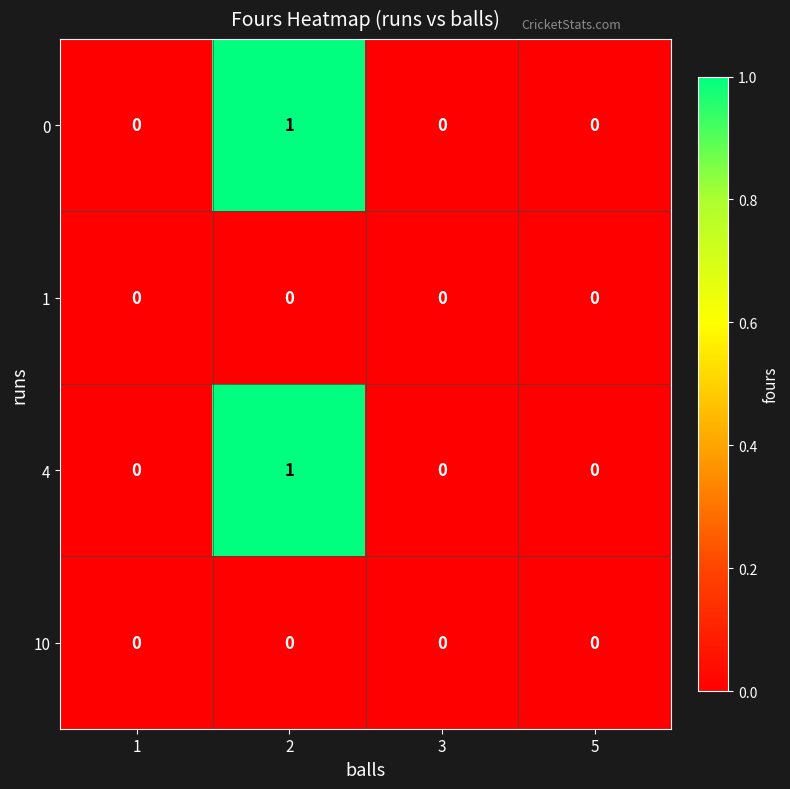

The 0 series shows 0 at 1. True or false?

True